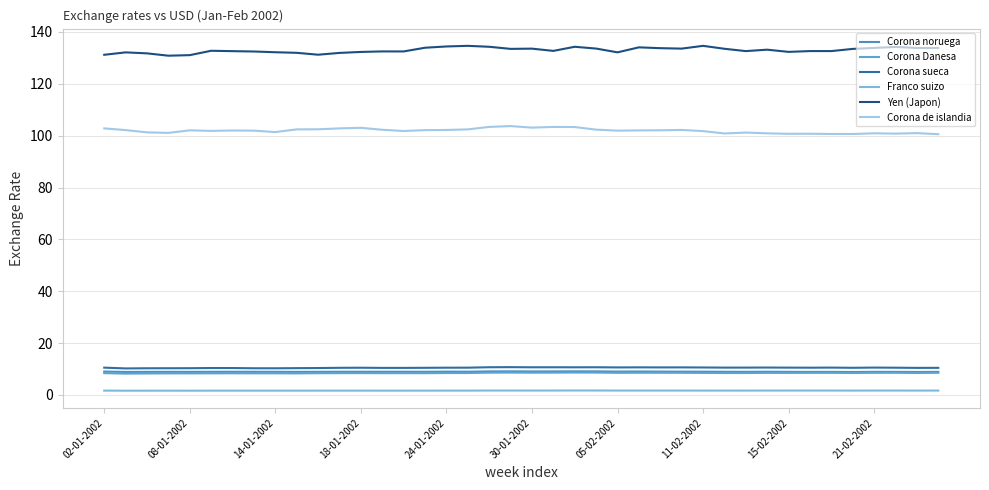

What is the average value of the Corona de islandia series?

101.9